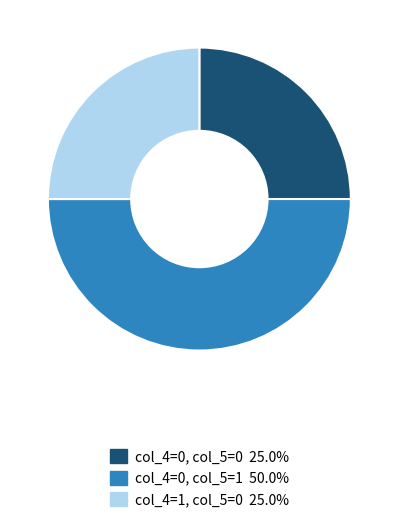

How many segments does this pie chart have?

3